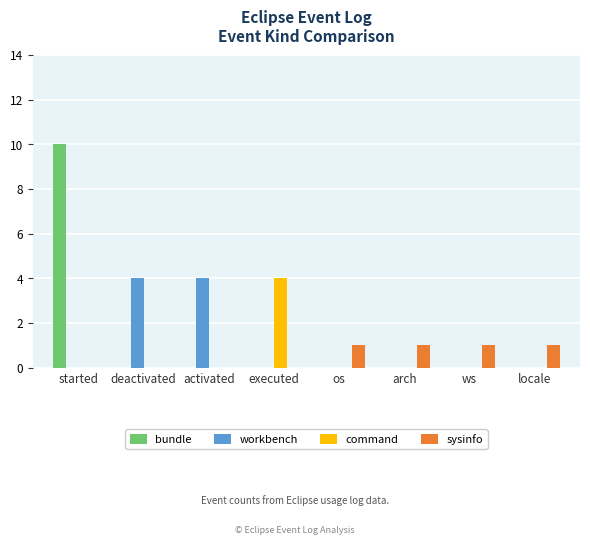

Count the command values in the range 0 to 1.

7